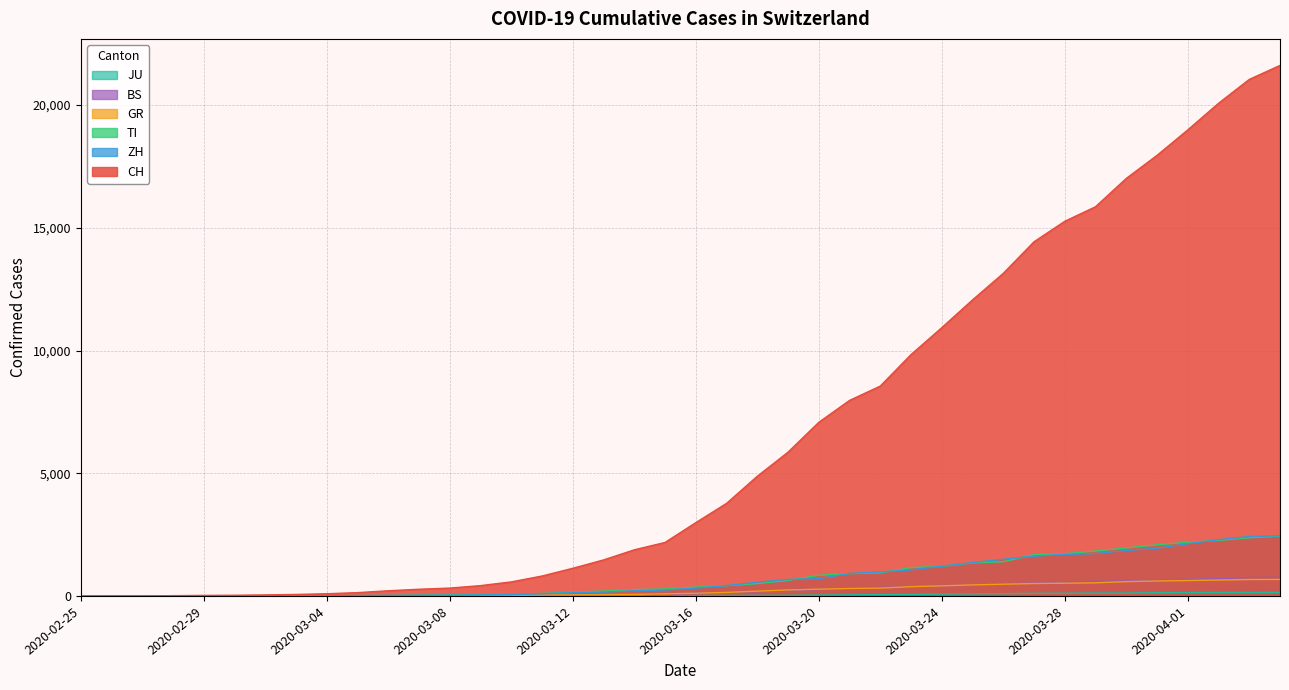

What is the total value across all series at 2020-03-01?

53